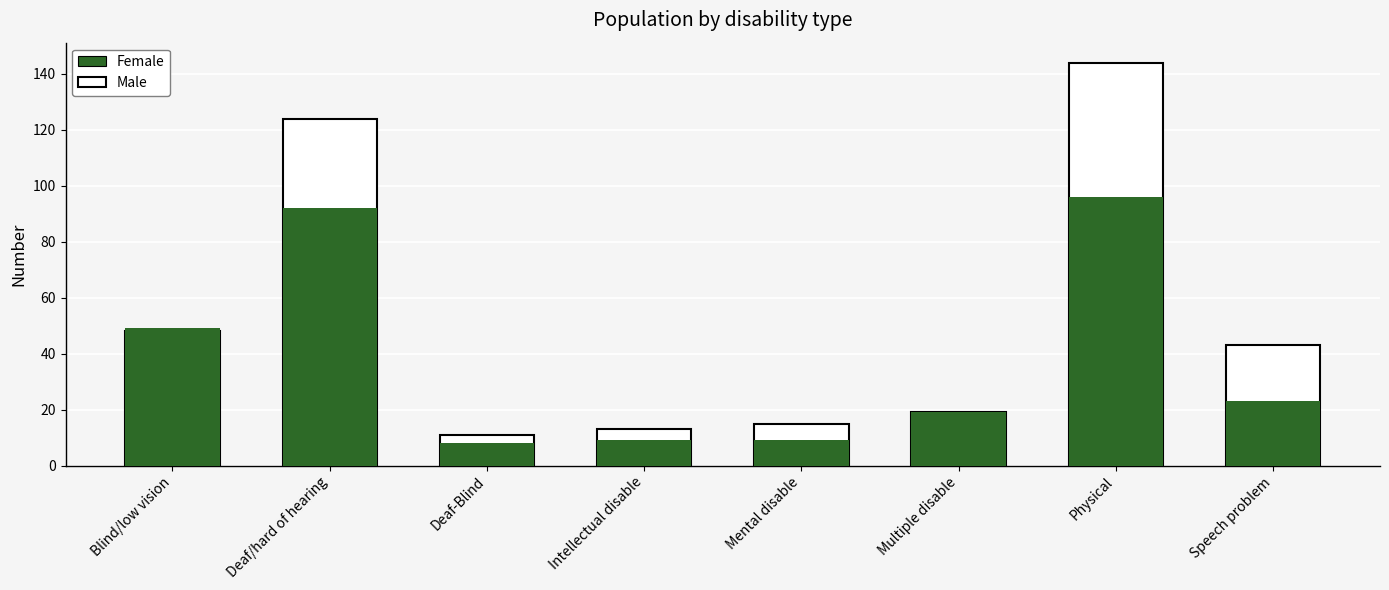

How many data points in Female are less than 23?

4